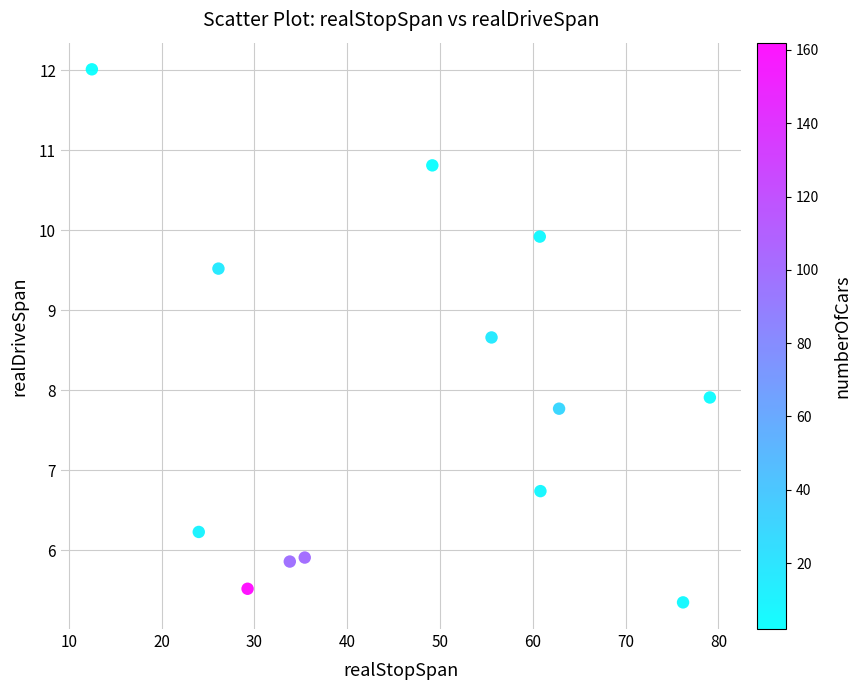

What Y value in the scatter plot is closest to 8?

7.9